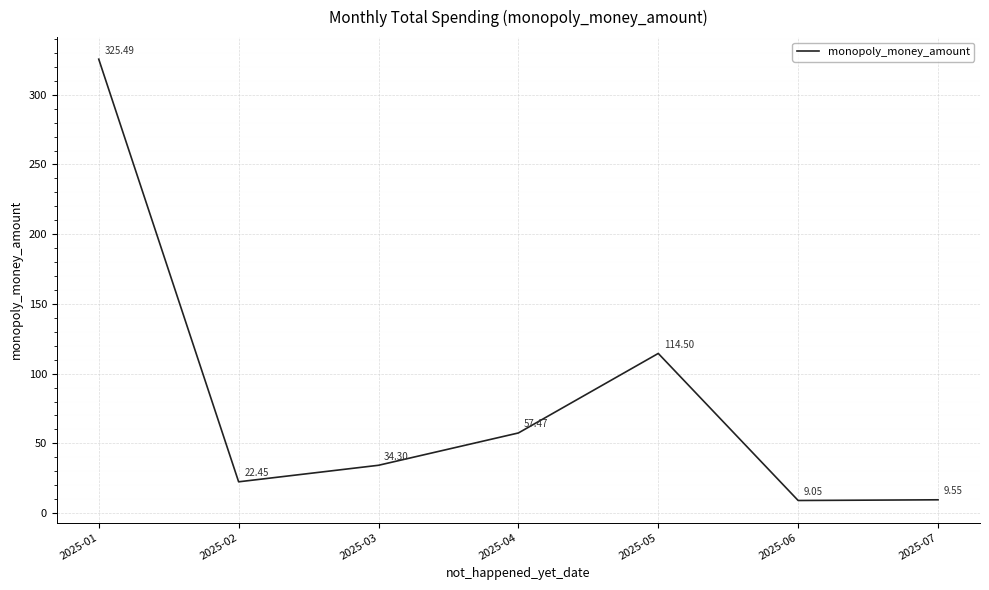

What is the difference between the values at 2025-05 and 2025-04?

57.0